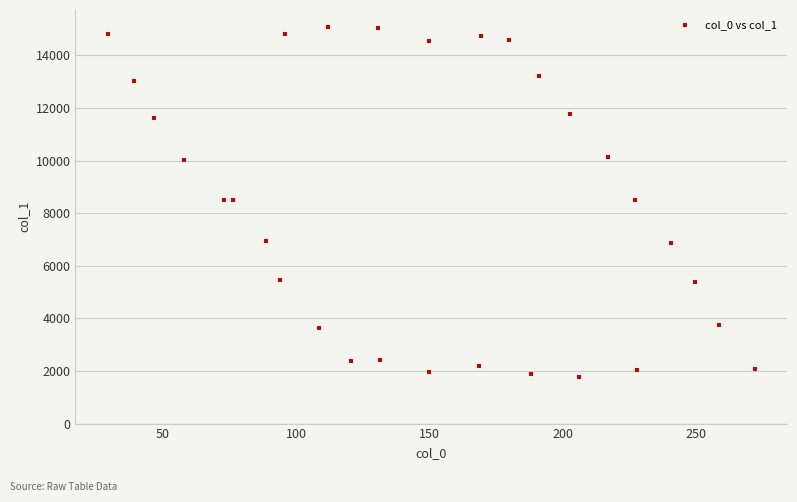

What is the range of Y values (max minus min)?

13289.1